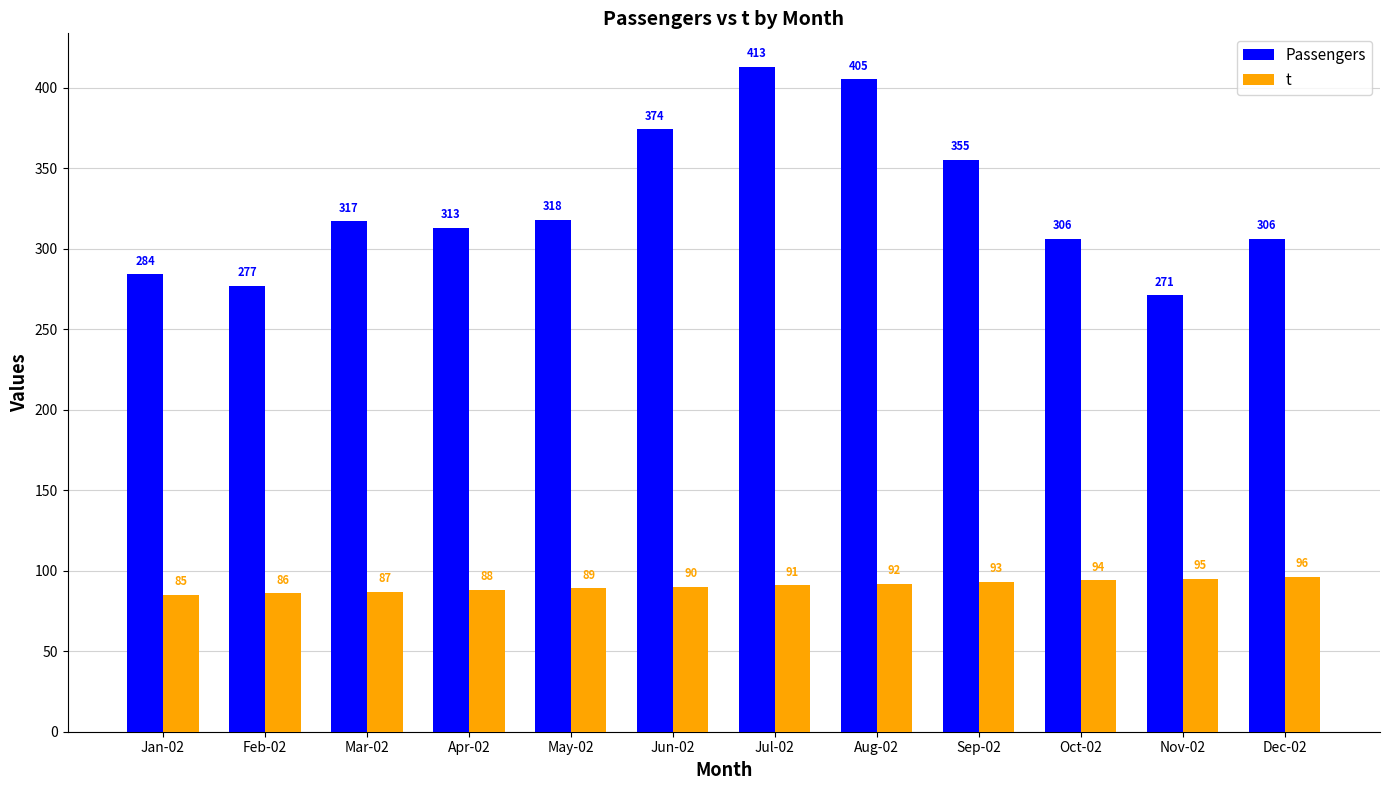

How many groups of bars are there?

12